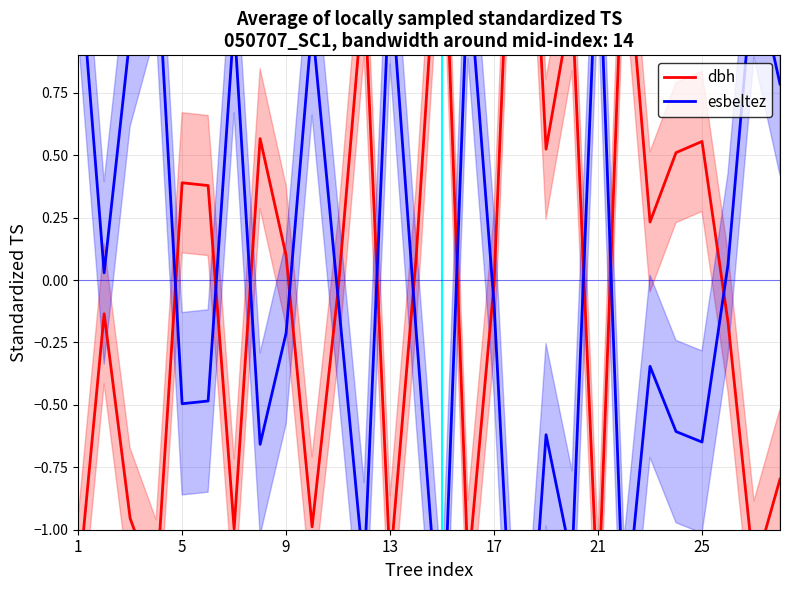

Where does the esbeltez series first go above 0?

1